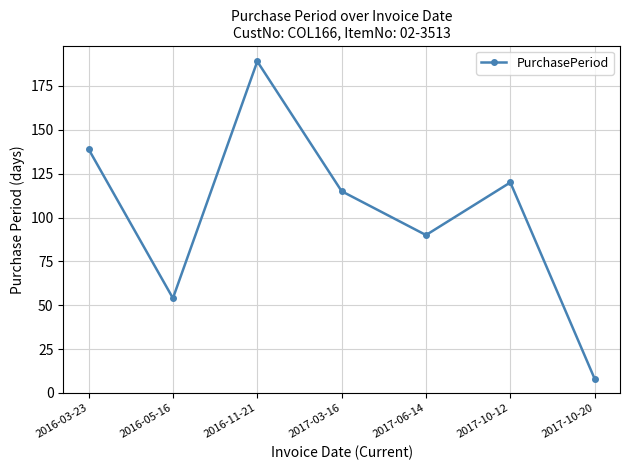

The value at 2017-03-16 is 166. True or false?

False